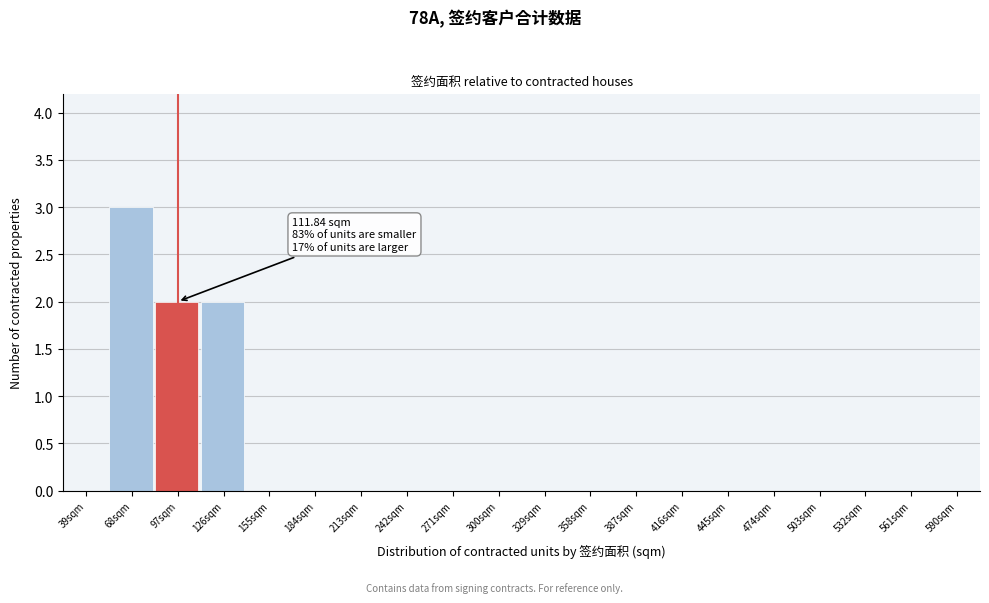

Reading right to left, extract all data points from this chart.

590sqm=0	561sqm=0	532sqm=0	503sqm=0	474sqm=0	445sqm=0	416sqm=0	387sqm=0	358sqm=0	329sqm=0	300sqm=0	271sqm=0	242sqm=0	213sqm=0	184sqm=0	155sqm=0	126sqm=2	97sqm=2	68sqm=3	39sqm=0